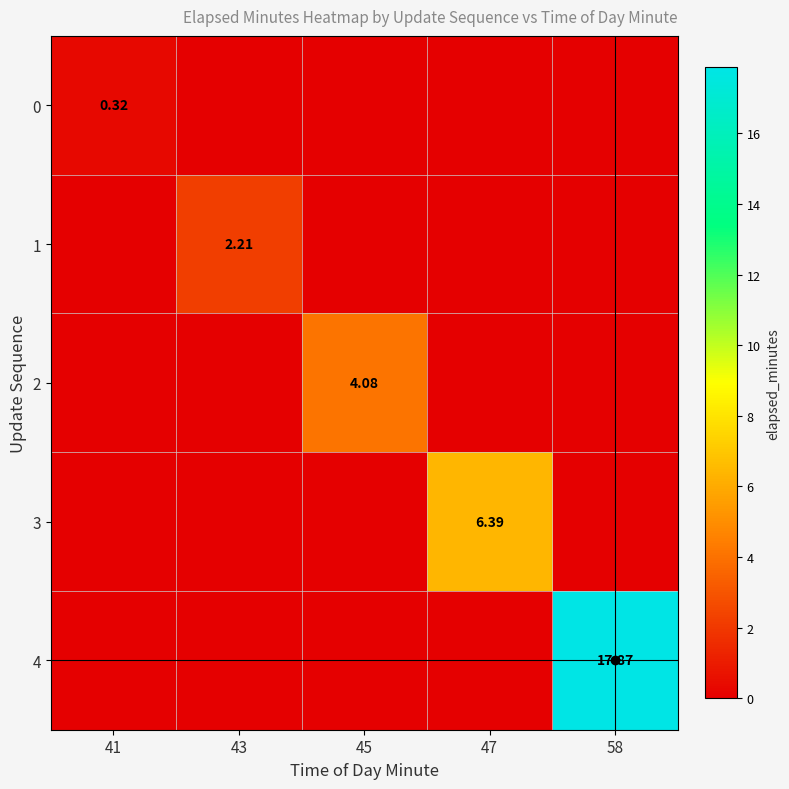

At how many categories does at least one series exceed 17?

1